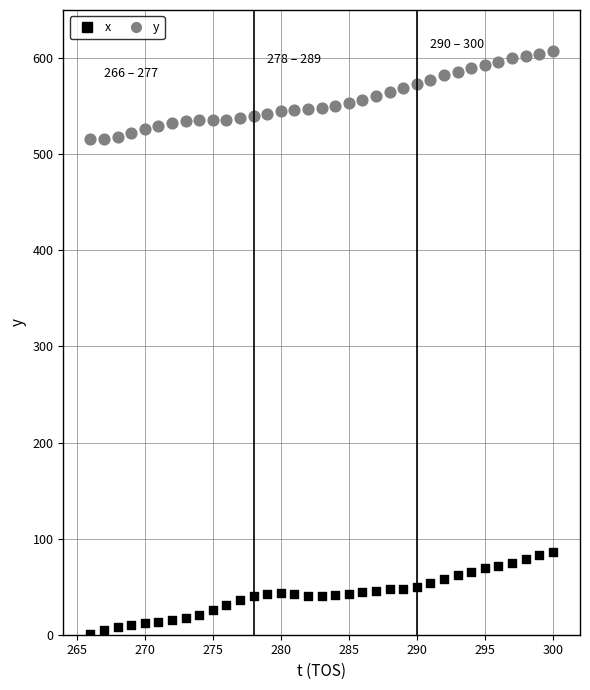

Across all data points, what is the range of X values (max minus min)?

34